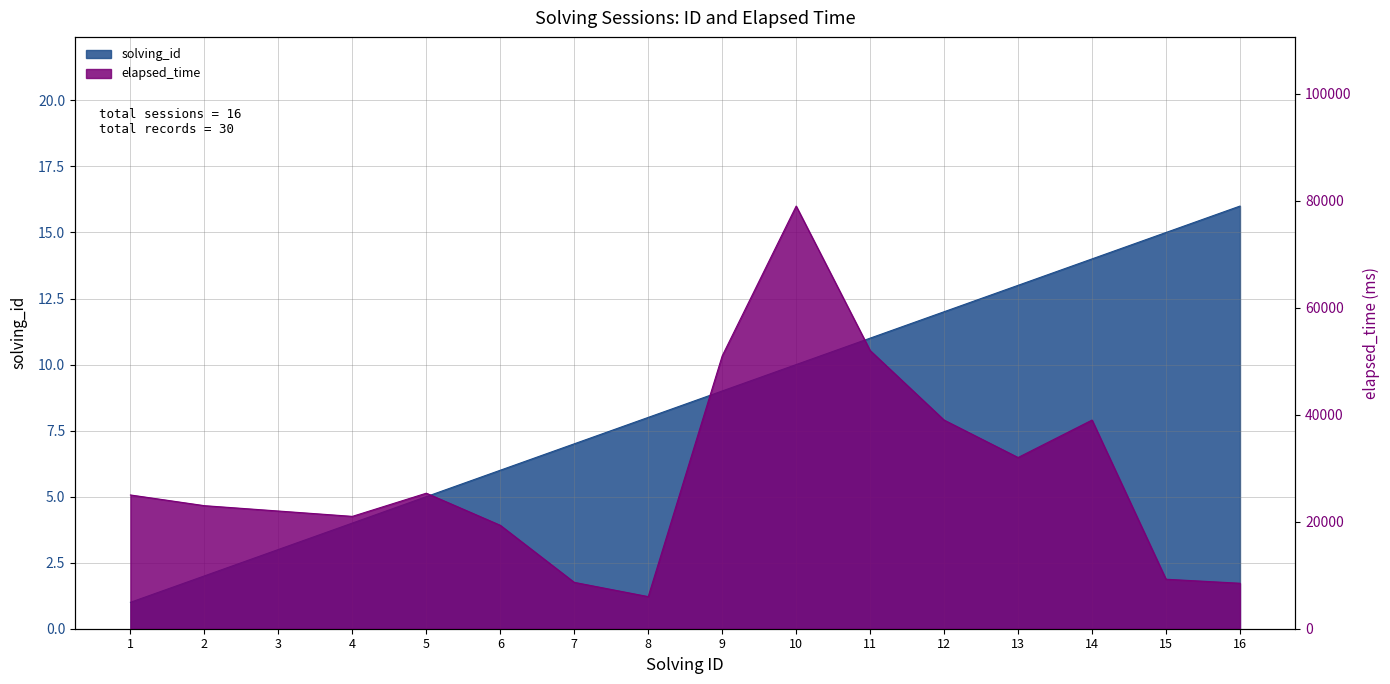

Rank the categories by elapsed_time value from lowest to highest.

8, 16, 7, 15, 6, 4, 3, 2, 1, 5, 13, 12, 14, 9, 11, 10